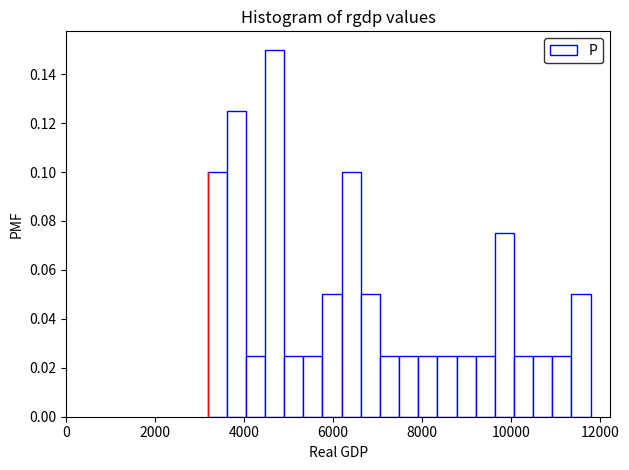

Around what value on the x-axis is the tallest bar? Give the approximate position of its centre, as read against the axis.

4600